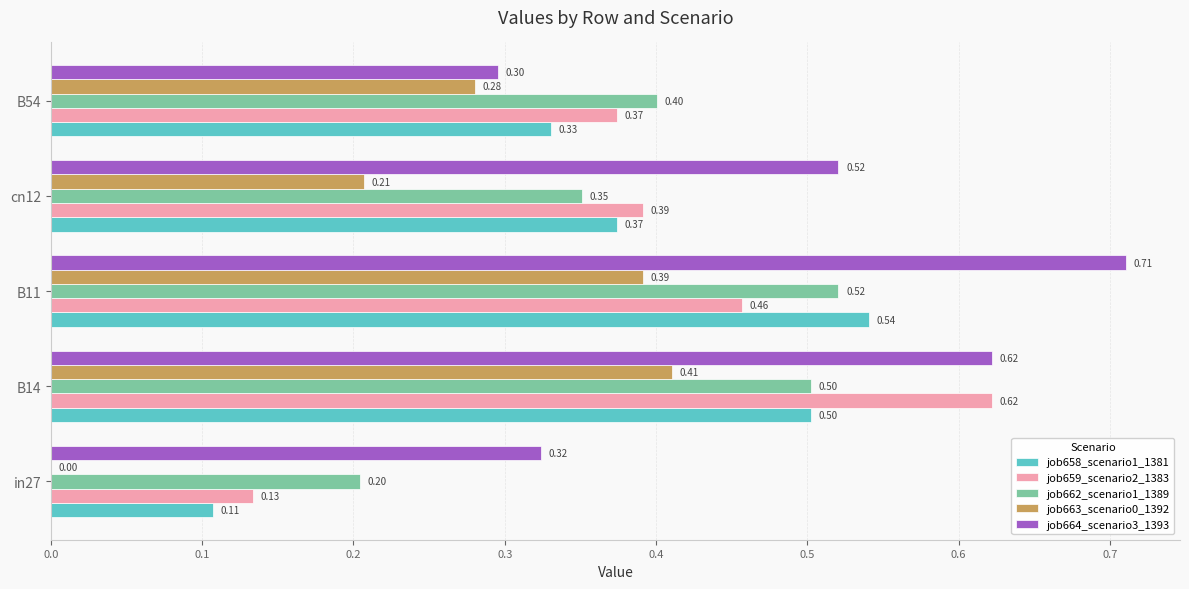

Between in27 and B11, which series saw the biggest shift?

job658_scenario1_1381